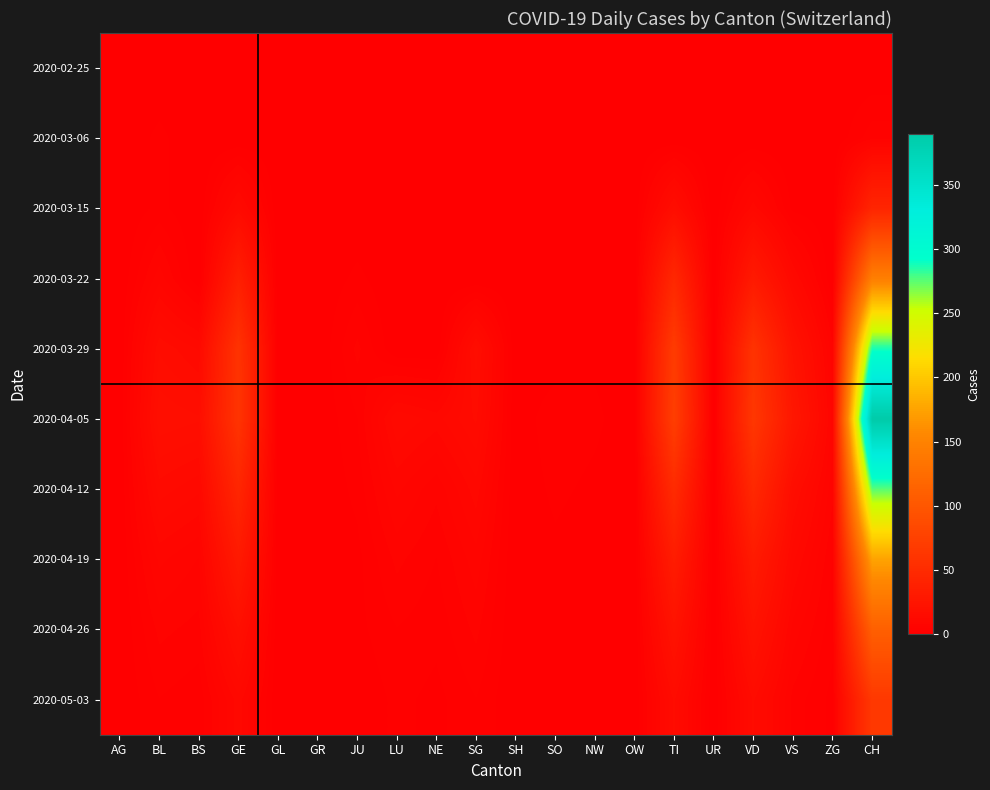

What is the maximum value shown in the chart?

390